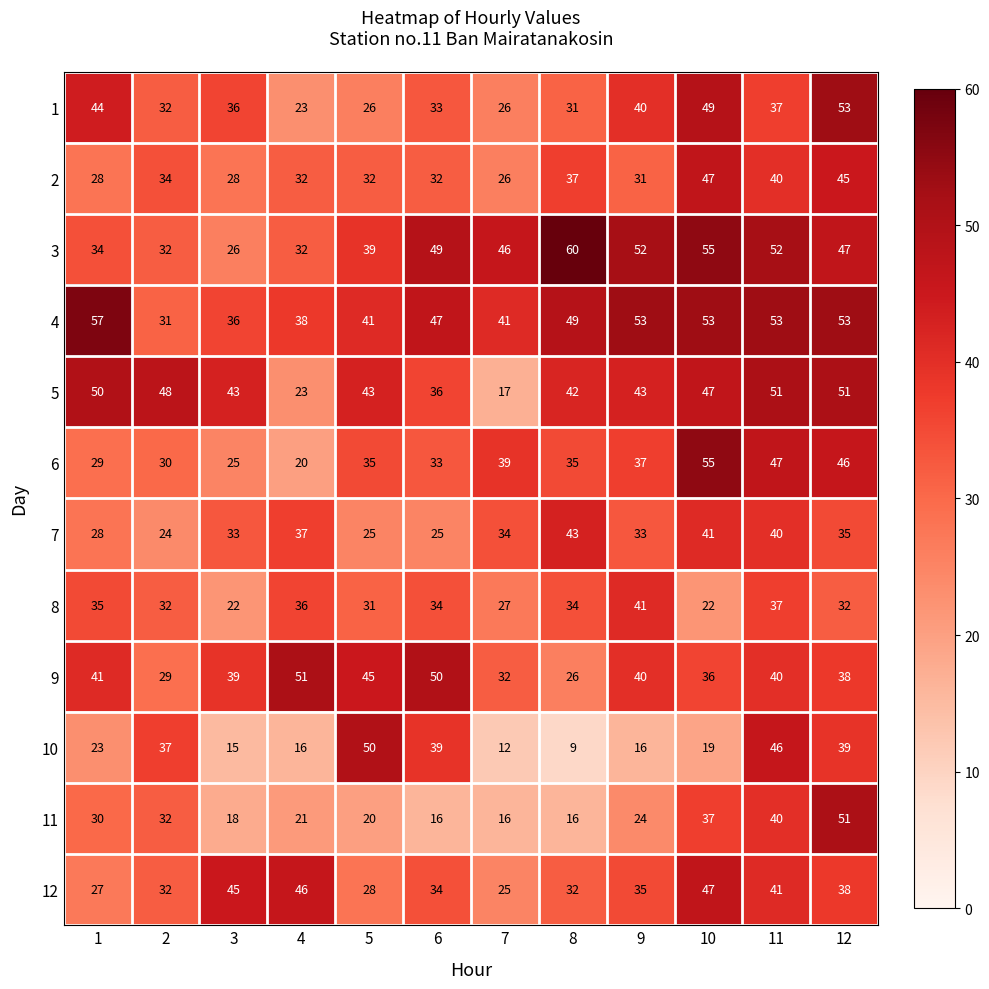

What is the difference between the maximum and minimum values in the 4 series?

26